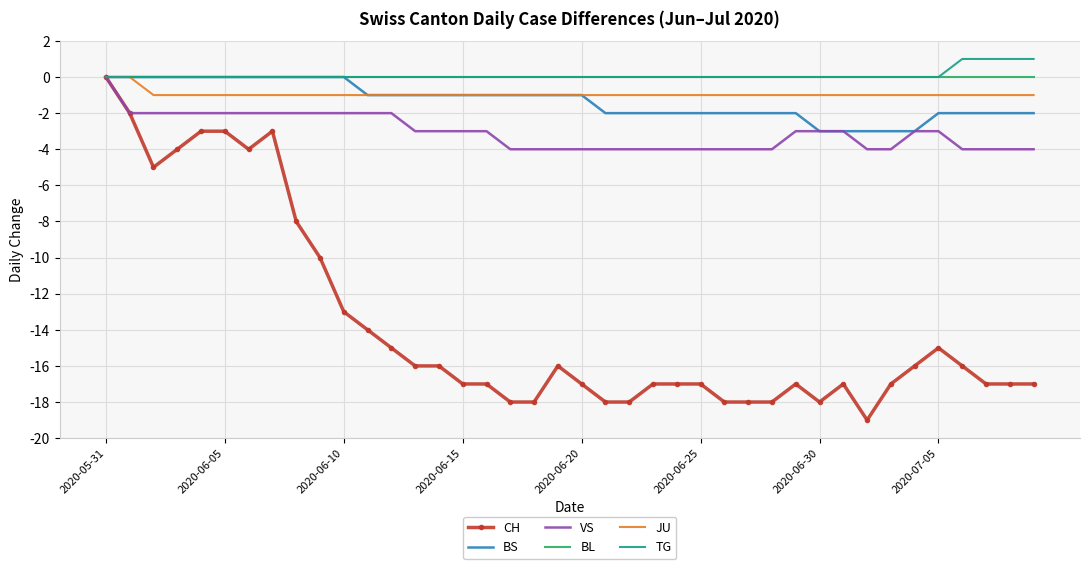

What is the minimum value for VS?

-4